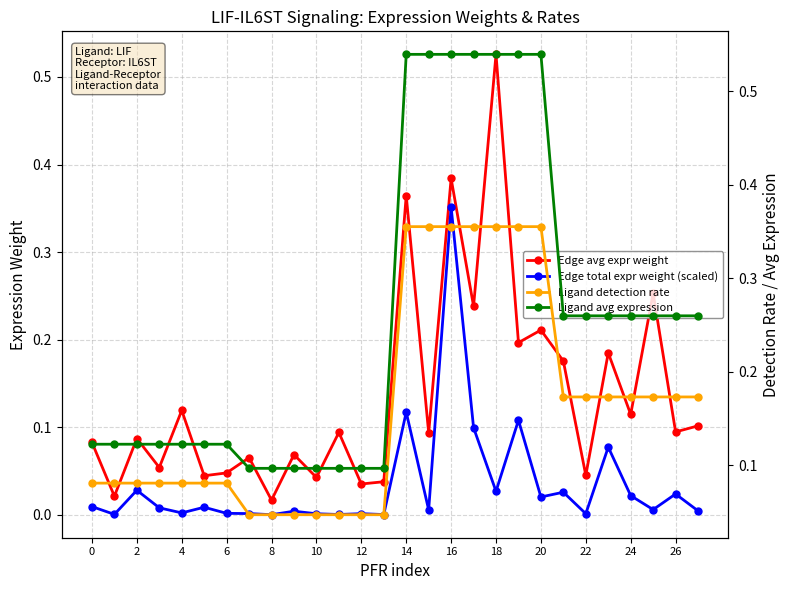

What are all the series names shown in the legend?

Edge avg expr weight, Edge total expr weight (scaled), Ligand detection rate, Ligand avg expression